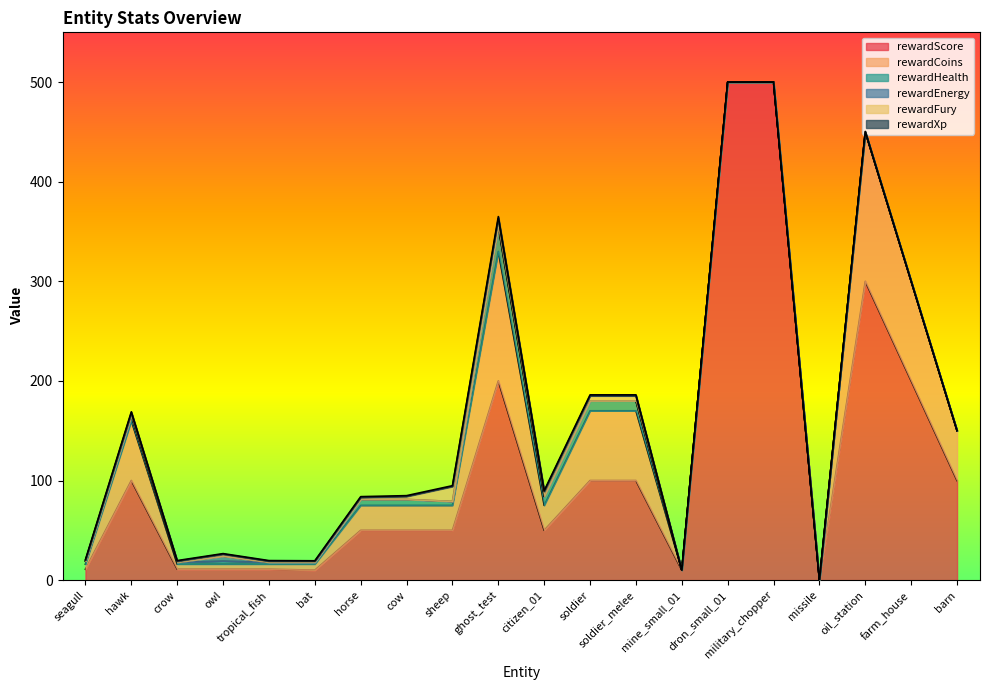

What are all the series names shown in the legend?

rewardScore, rewardCoins, rewardHealth, rewardEnergy, rewardFury, rewardXp